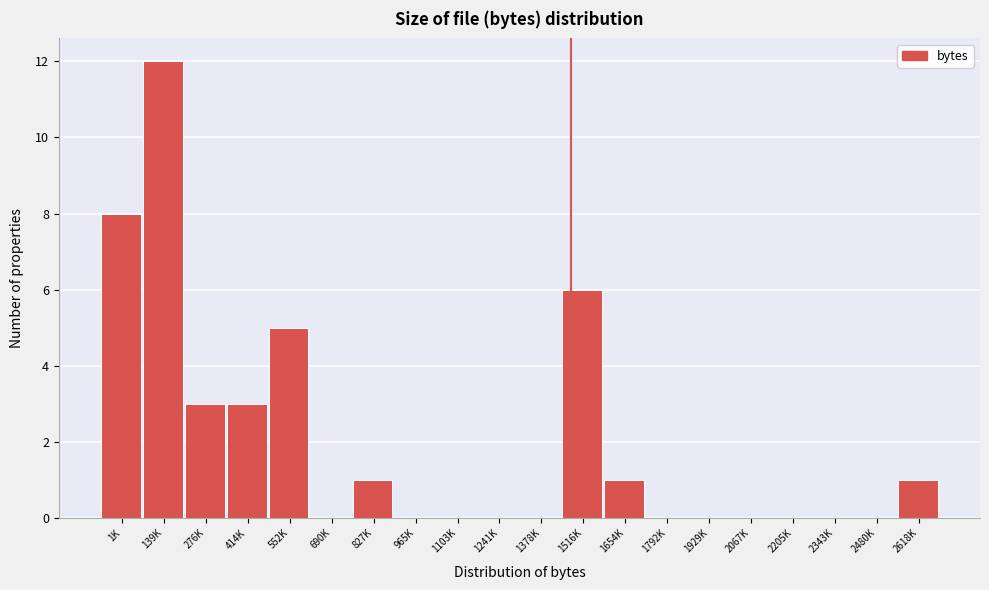

Reading left to right, transcribe all the data shown in this chart.

1K=8	139K=12	276K=3	414K=3	552K=5	690K=0	827K=1	965K=0	1103K=0	1241K=0	1378K=0	1516K=6	1654K=1	1792K=0	1929K=0	2067K=0	2205K=0	2343K=0	2480K=0	2618K=1